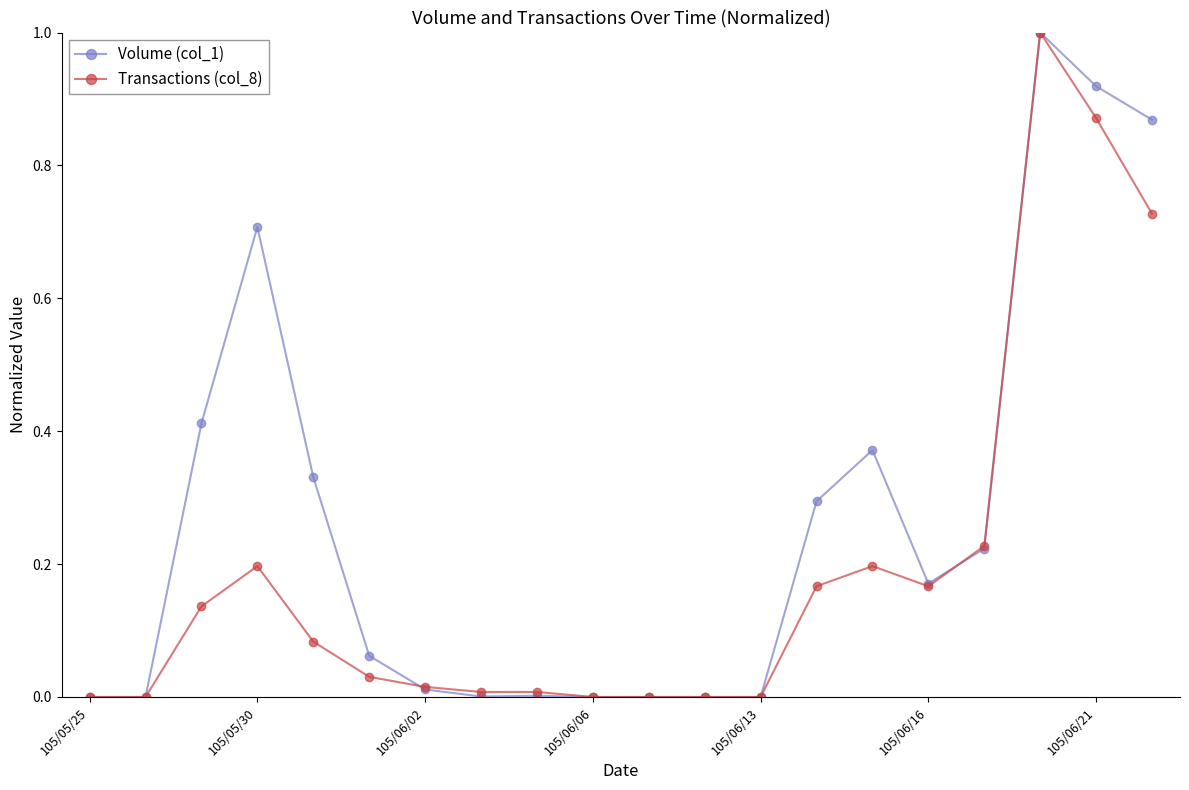

How many lines are shown in the chart?

2